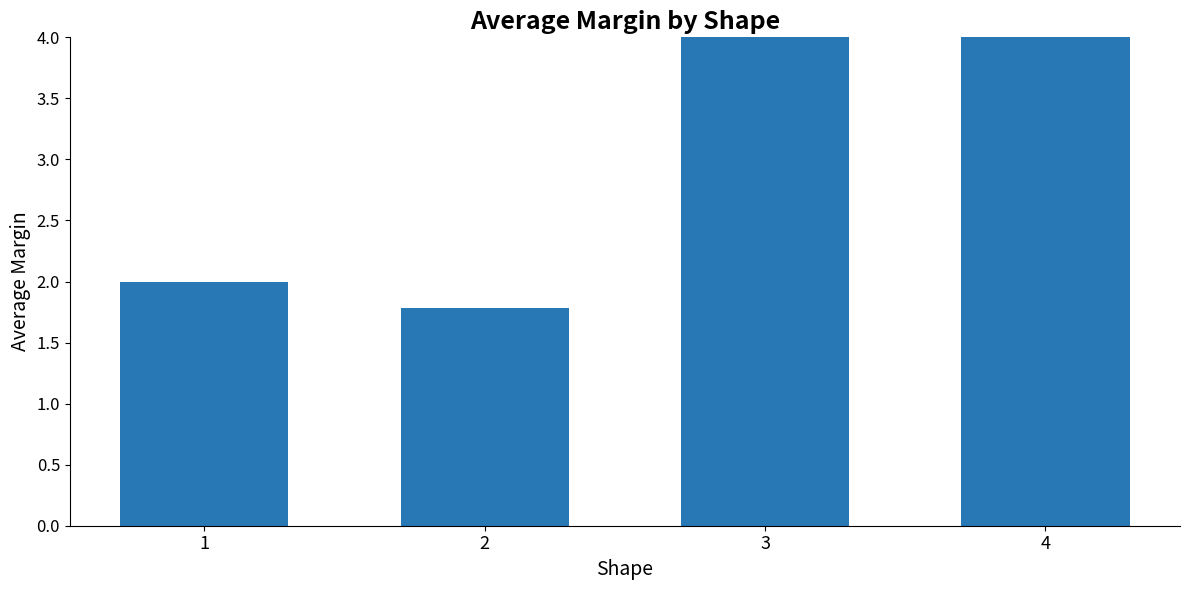

What is the change in value from 3 to 4?

+0.2